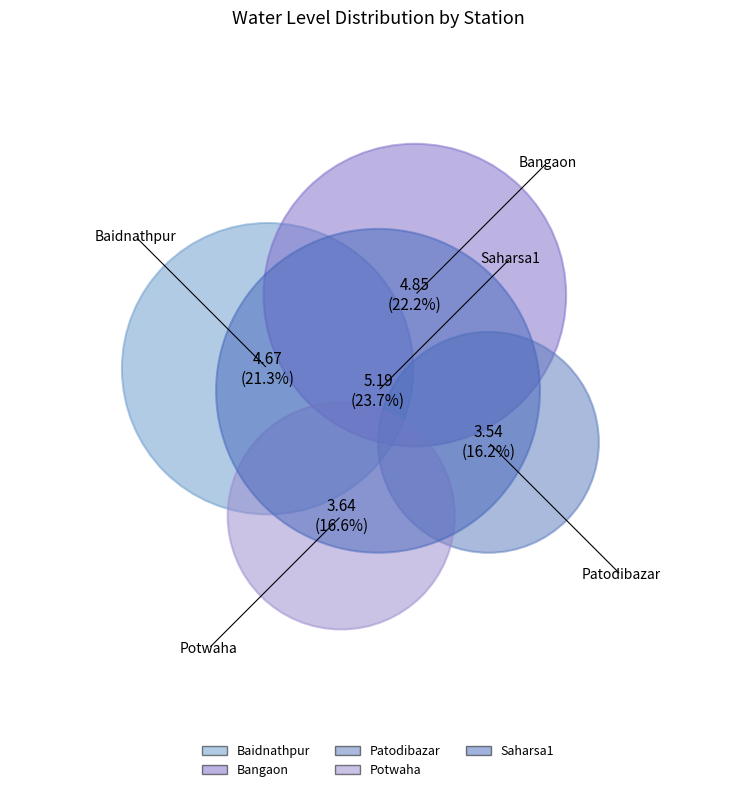

Does any single category account for the majority?

No